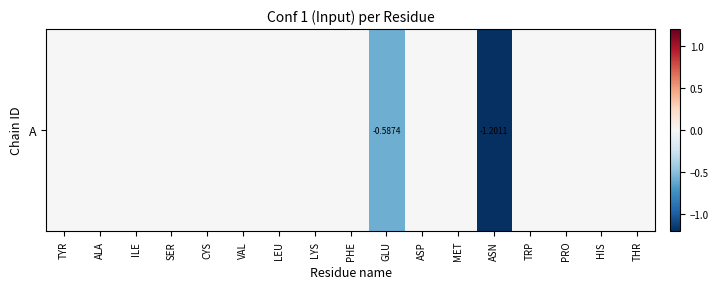

What is the difference between the maximum and second lowest values?

0.6